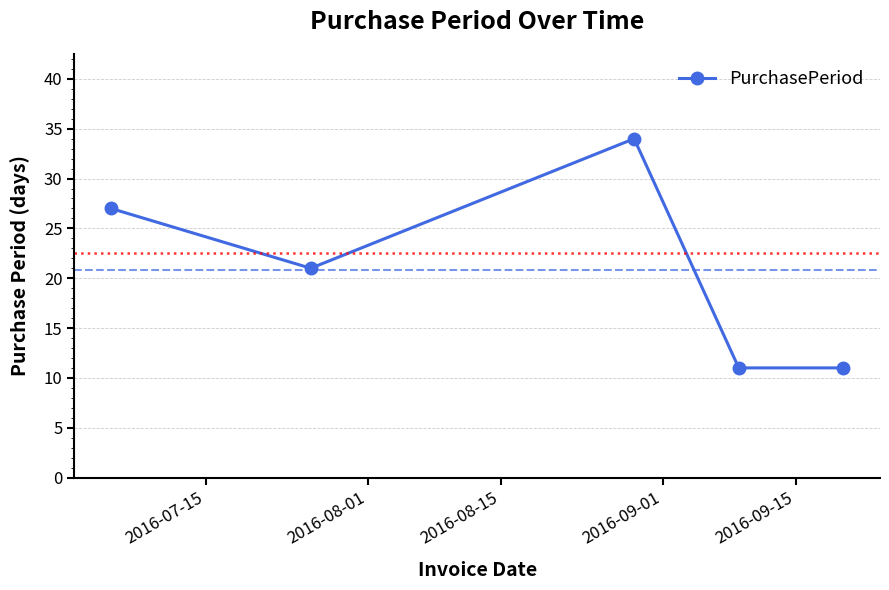

What is the difference between the second highest and minimum values?

16